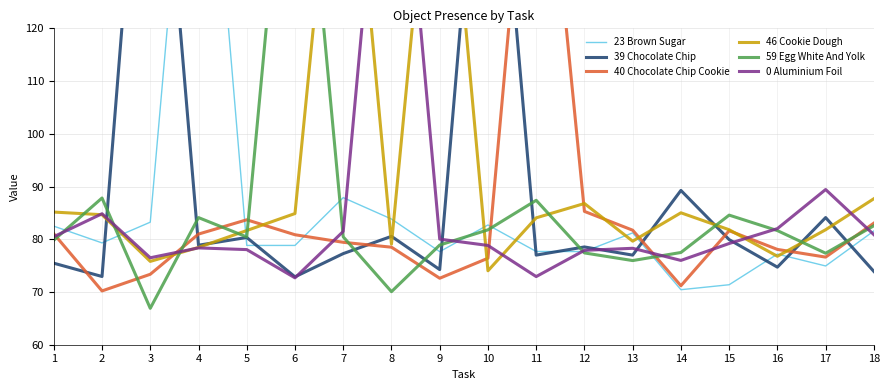

Reading left to right, extract all data points from this chart.

23 Brown Sugar: 82.5	79.3	83.2	187.6	78.8	78.8	87.9	83.8	77.7	82.7	77.7	77.7	81.2	70.4	71.4	77.2	74.9	81.6
39 Chocolate Chip: 75.5	72.9	187.3	78.9	80.3	72.9	77.3	80.6	74.2	181.9	77.0	78.5	77.0	89.3	79.9	74.7	84.1	73.9
40 Chocolate Chip Cookie: 81.0	70.2	73.4	81.0	83.7	80.9	79.4	78.5	72.6	76.4	177.7	85.3	81.7	71.2	81.6	78.1	76.6	83.1
46 Cookie Dough: 85.2	84.7	75.8	78.5	81.7	84.9	177.6	79.1	174.5	74.0	84.1	86.8	79.6	85.0	81.8	76.8	81.8	87.7
59 Egg White And Yolk: 79.8	87.8	66.9	84.1	80.4	178.5	80.5	70.1	78.9	81.8	87.4	77.4	76.0	77.5	84.6	81.6	77.4	82.6
0 Aluminium Foil: 80.5	84.8	76.5	78.4	78.0	72.7	81.5	181.3	80.0	78.8	72.9	77.9	78.3	76.0	79.2	82.0	89.4	80.9